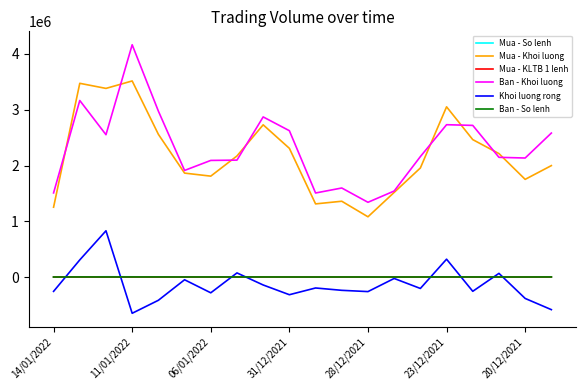

What is the maximum value for Mua - Khoi luong?

3515600.0